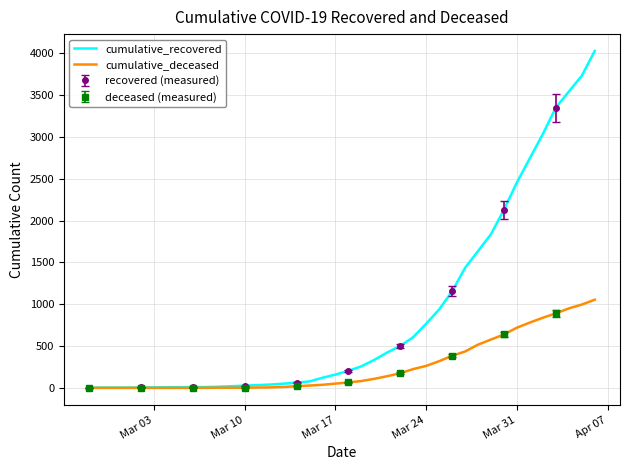

What is the maximum value for cumulative_recovered?

4028